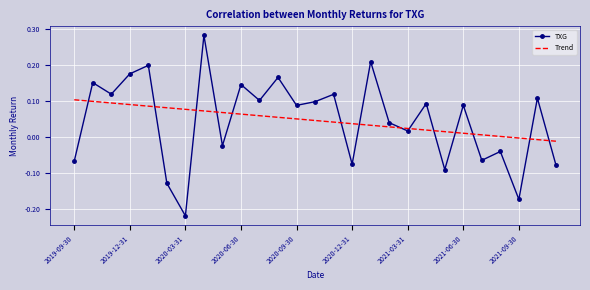

Which series ends up on top after the final intersection of Trend and TXG?

Trend